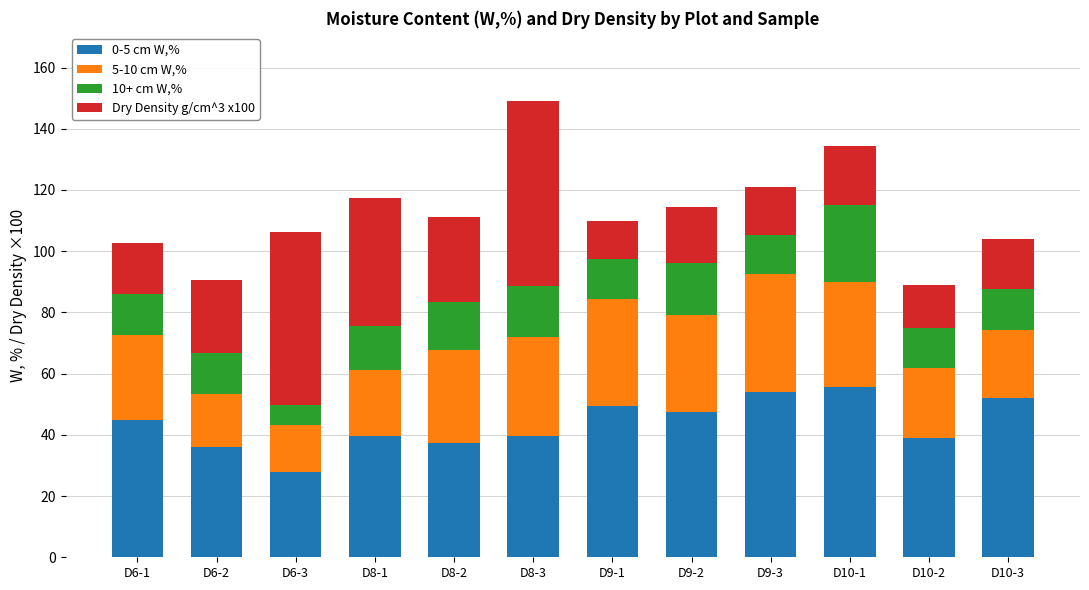

What is the maximum value for 0-5 cm W,%?

55.5